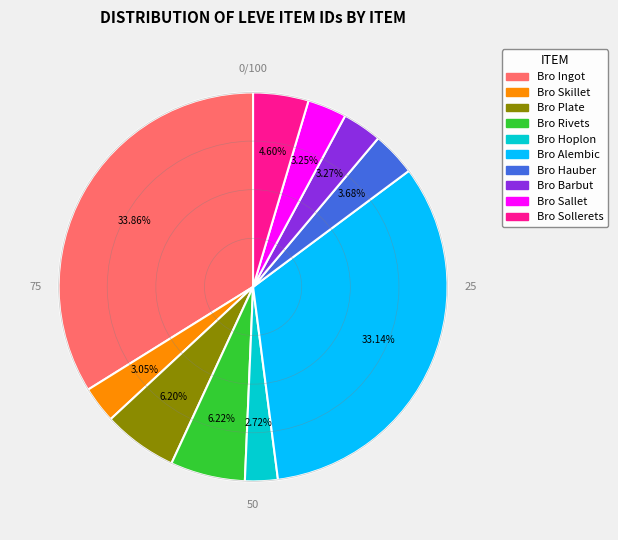

Is there a majority slice in this chart?

No